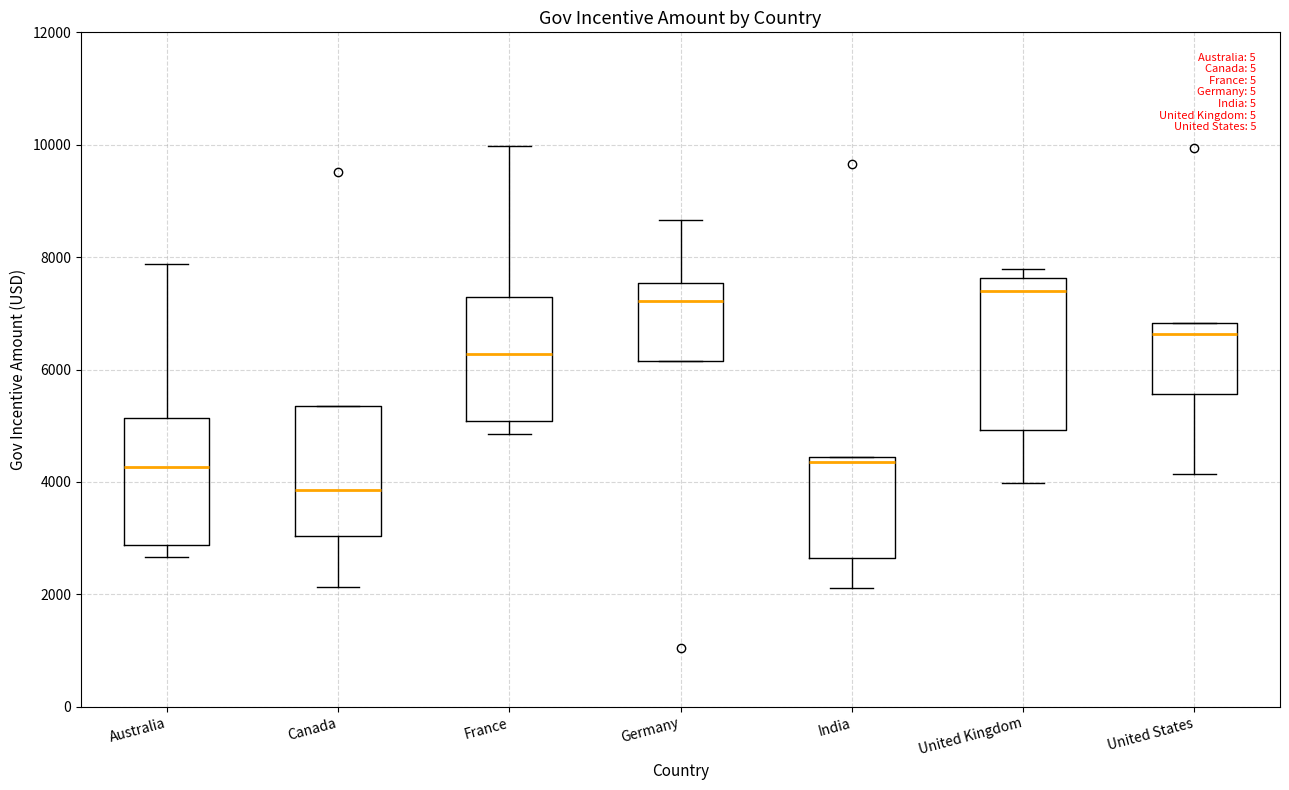

Where is the upper edge of the box for India on the y-axis? The values are not printed on the chart, so give them approximately, as read against the axis.

4400